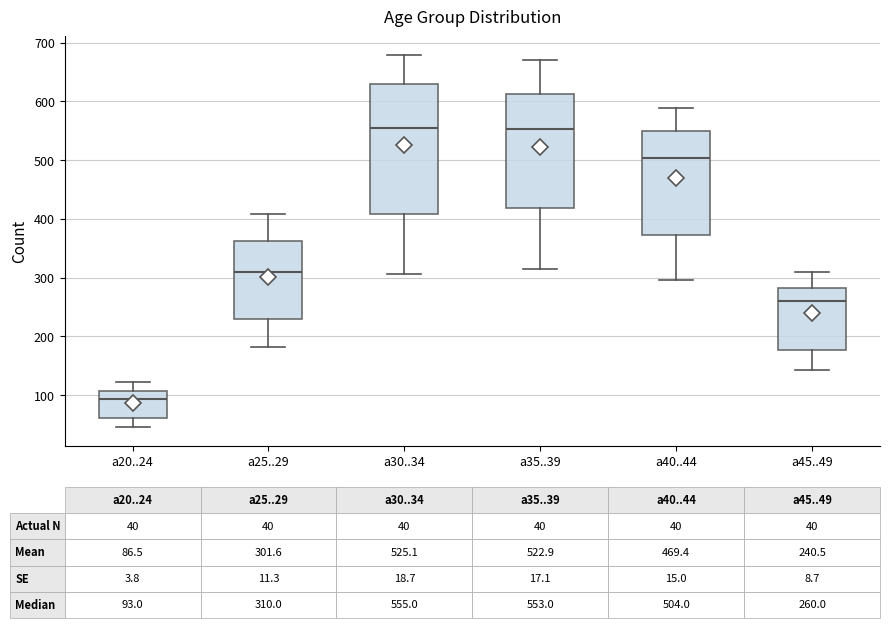

Comparing the boxes themselves (not the whiskers), which one is the tallest?

a30..34